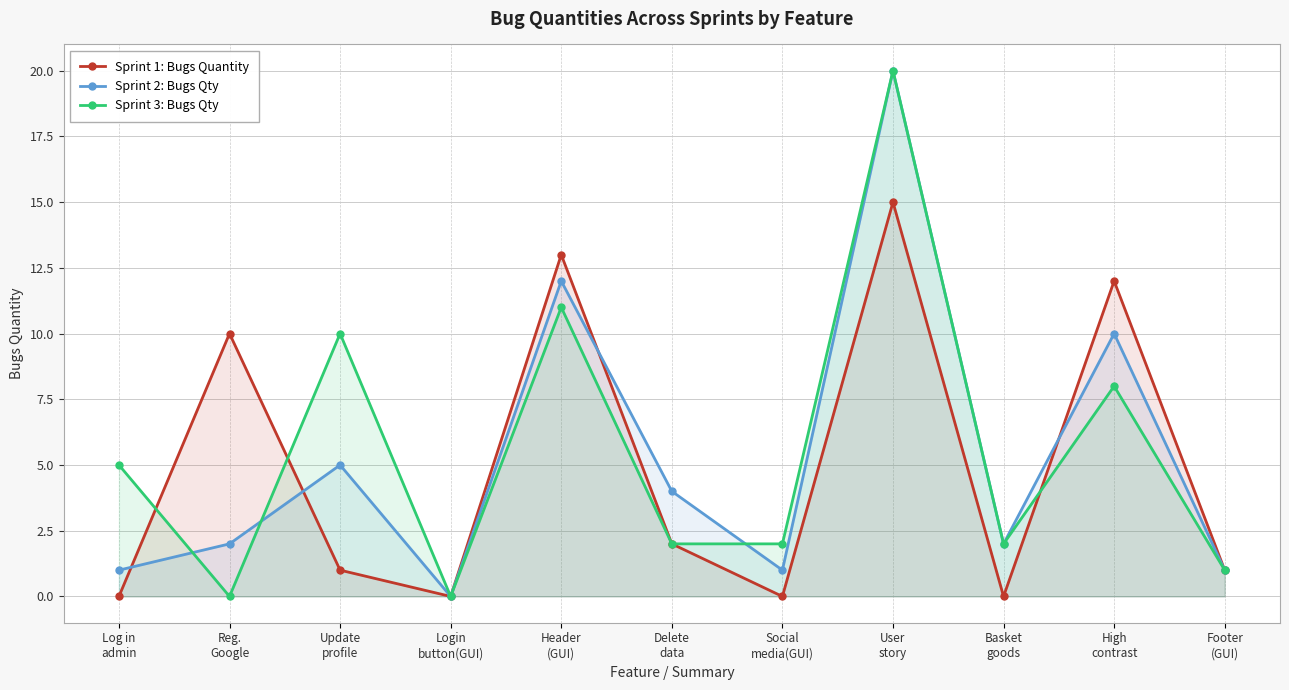

At which label is Sprint 1: Bugs Quantity closest to 7?

Reg.
Google